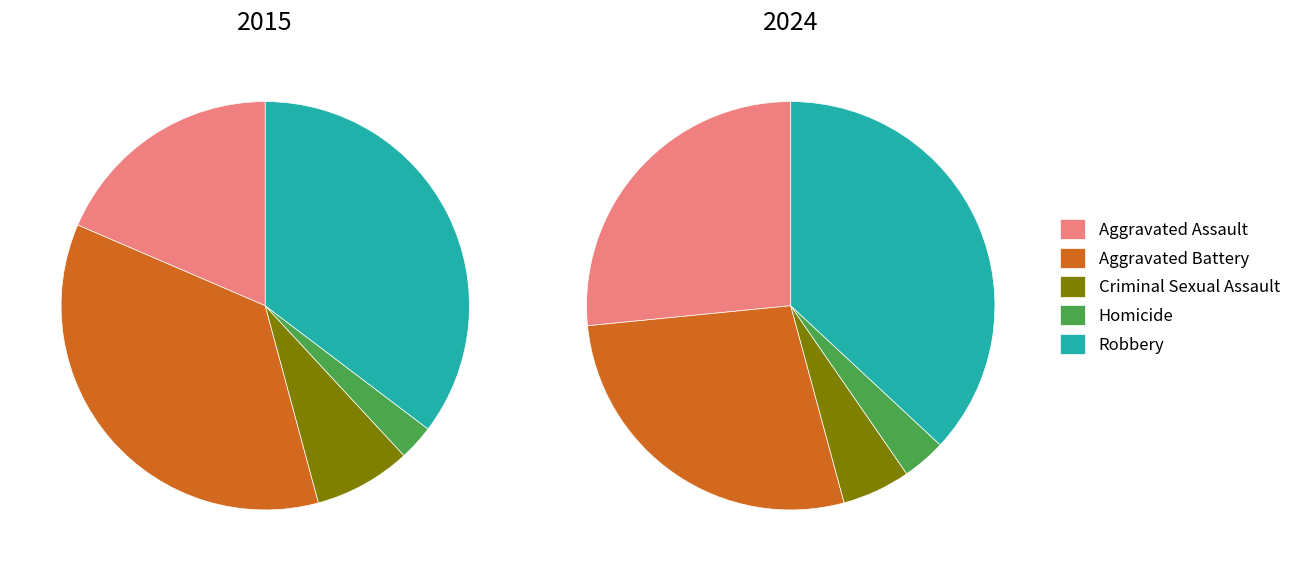

Is there any slice that represents more than half of the pie?

No